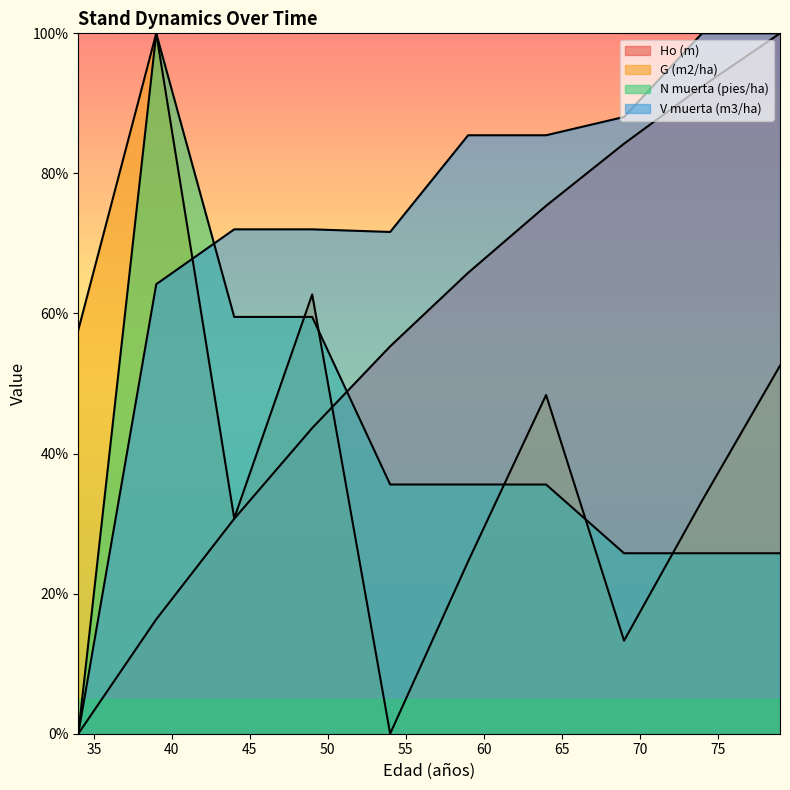

Between 34 and 74, which series saw the biggest shift?

V muerta (m3/ha)